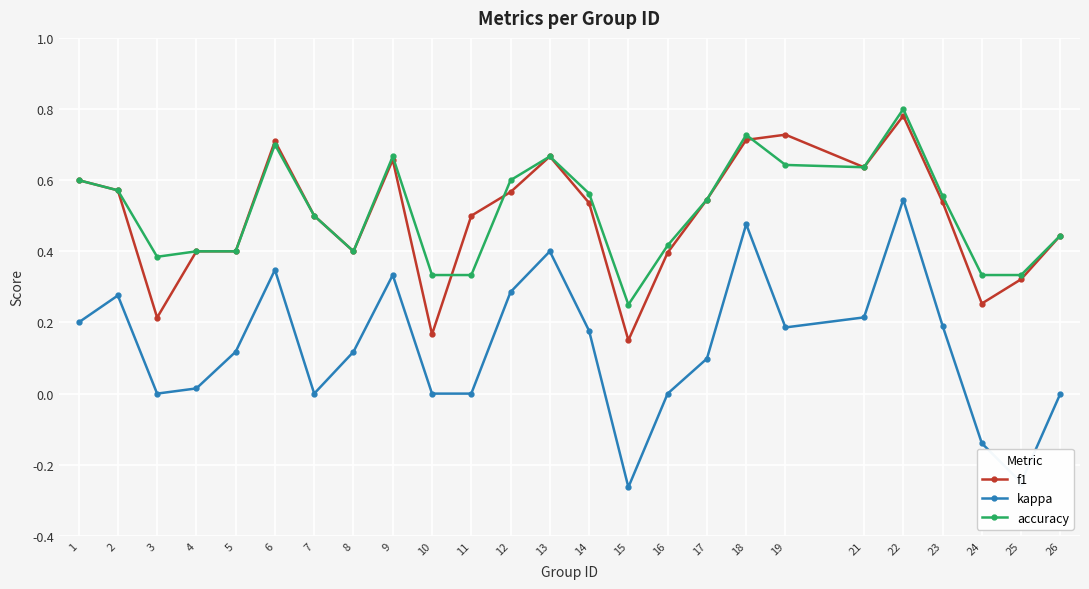

Is the value of kappa at 5 greater than the value of f1 at 19?

No